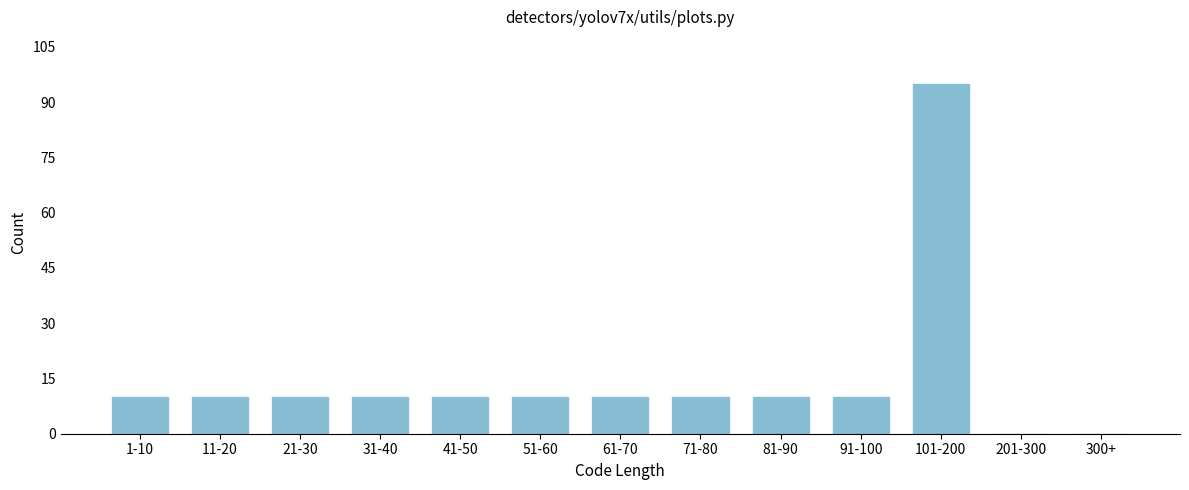

Reading right to left, extract all data points from this chart.

300+=0	201-300=0	101-200=95	91-100=10	81-90=10	71-80=10	61-70=10	51-60=10	41-50=10	31-40=10	21-30=10	11-20=10	1-10=10